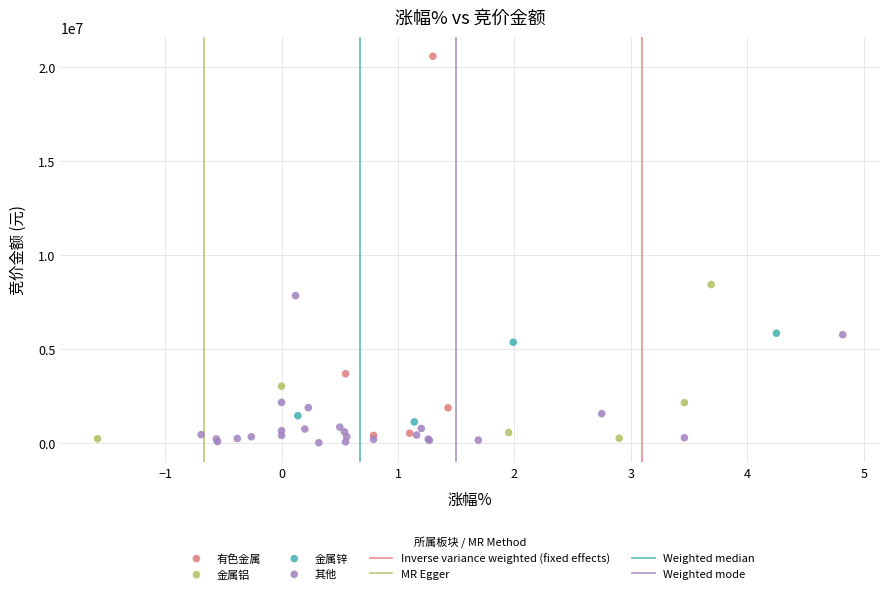

Which series has the largest Y range (max minus min)?

有色金属